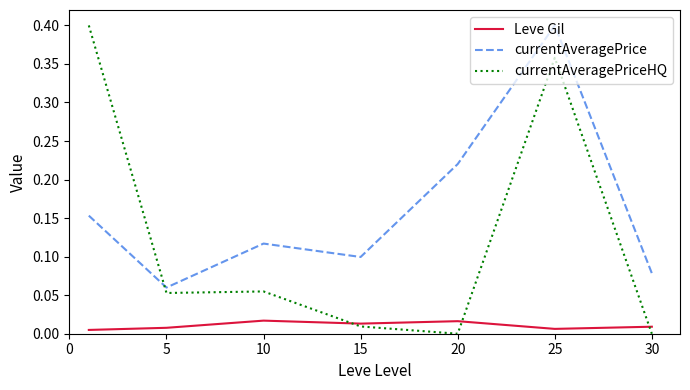

How many times do currentAveragePrice and currentAveragePriceHQ cross each other?

1